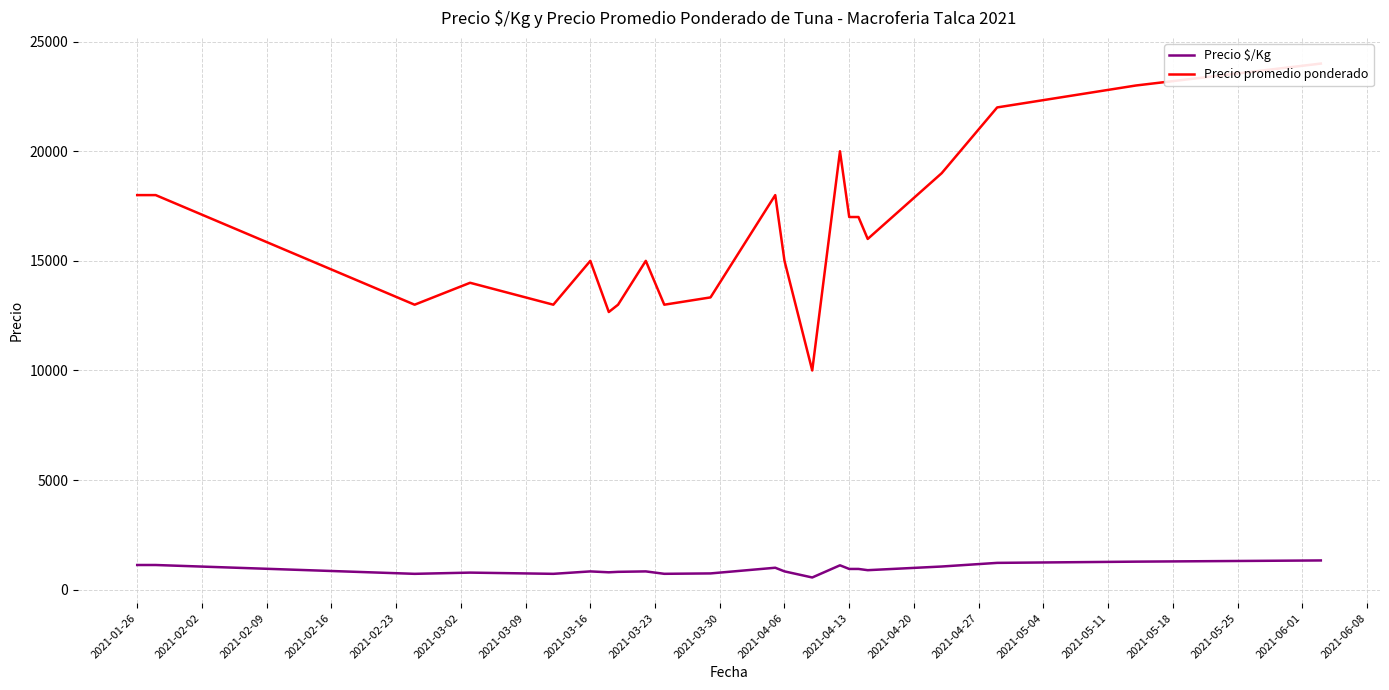

What are all the series names shown in the legend?

Precio $/Kg, Precio promedio ponderado